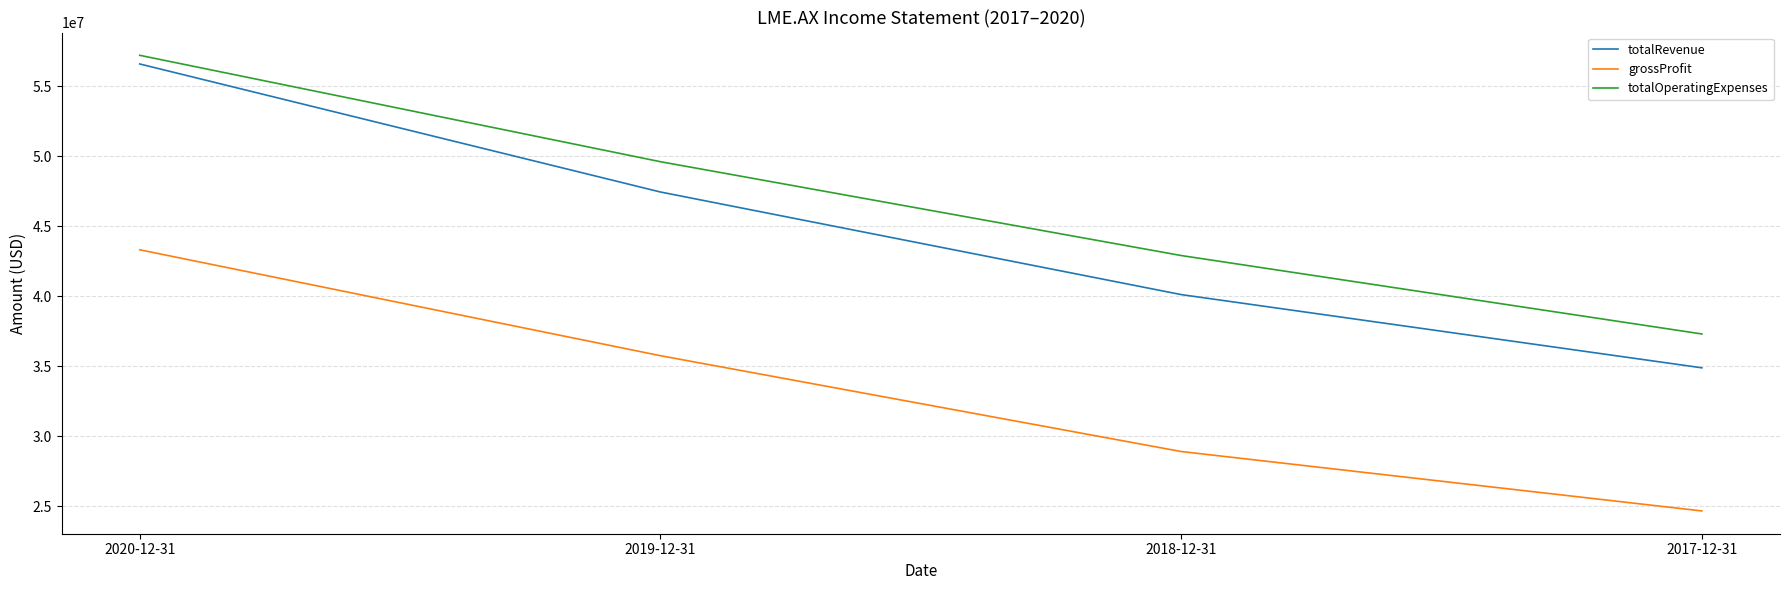

True or false: totalRevenue and grossProfit intersect in this chart.

False